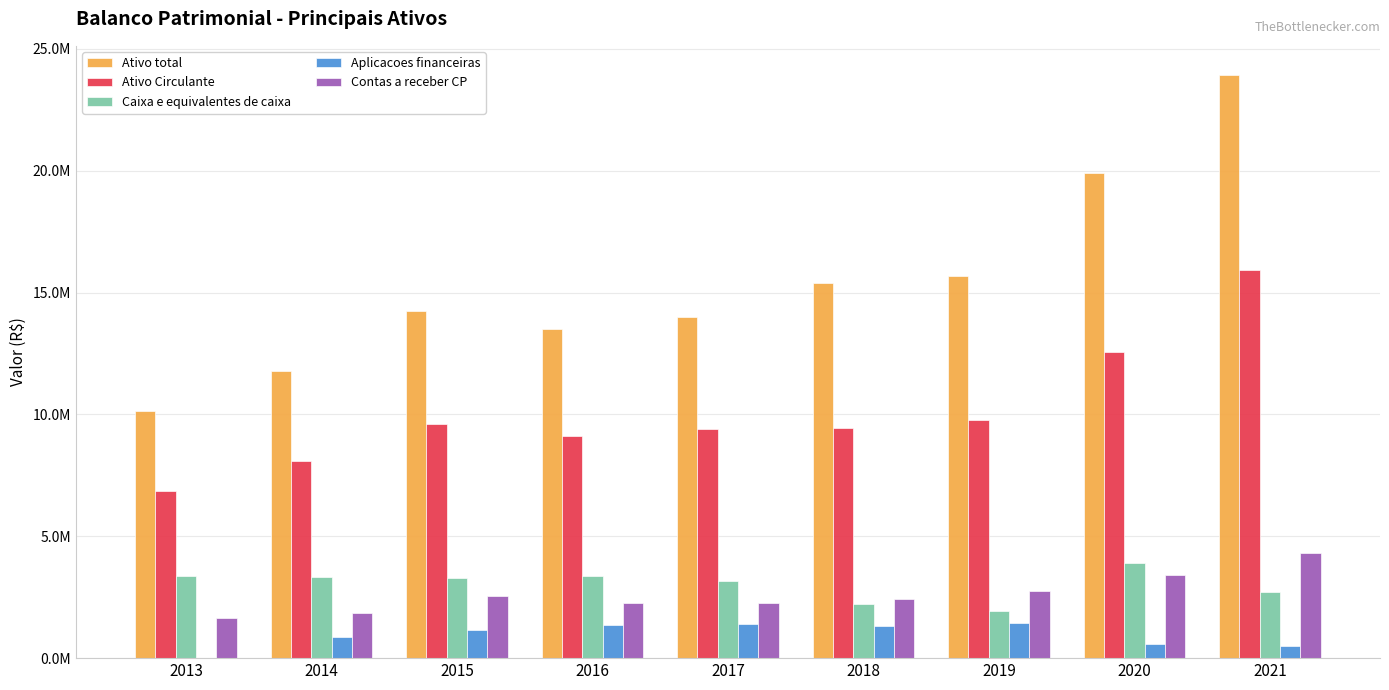

What is the value of the Ativo total bar at the 9th from the left?

23932787